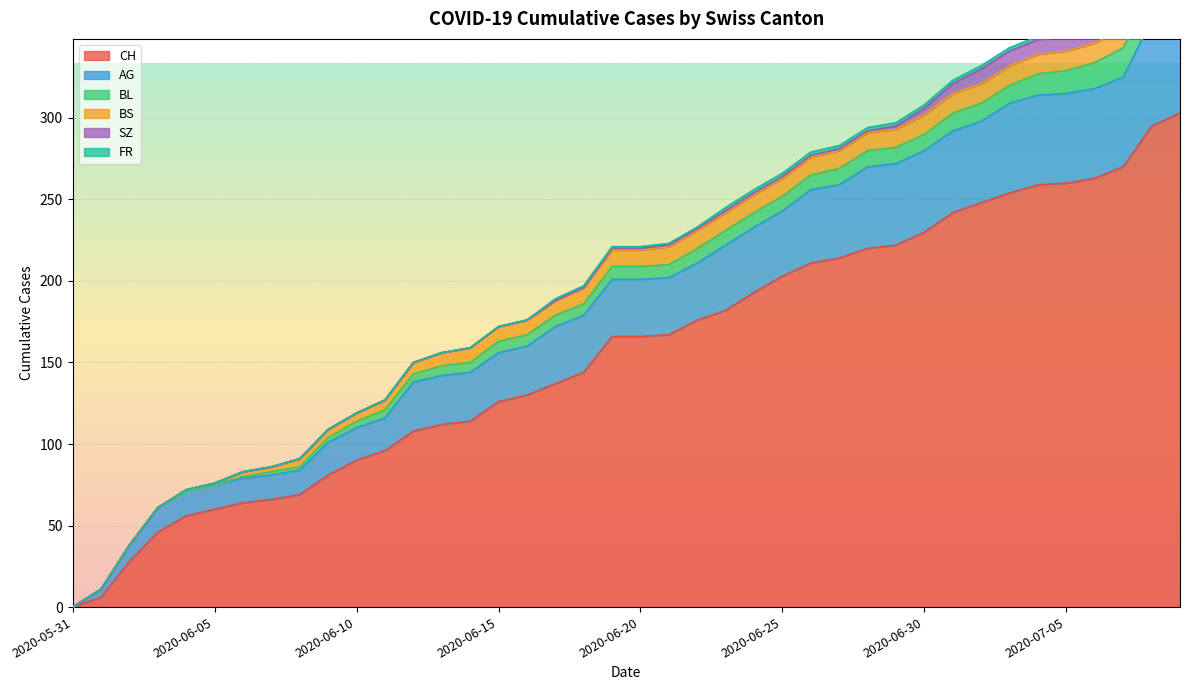

Which label corresponds to the smallest value in the chart?

2020-05-31